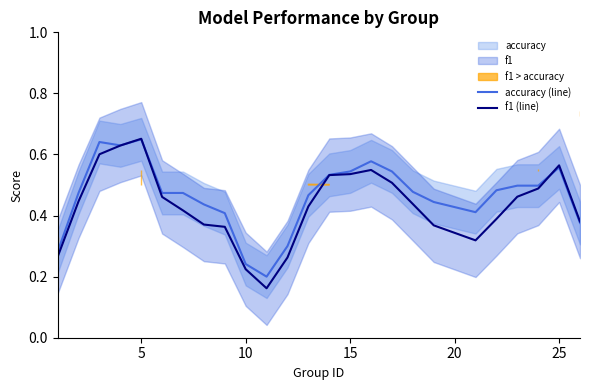

Does the chart display data point markers on the line(s)?

No